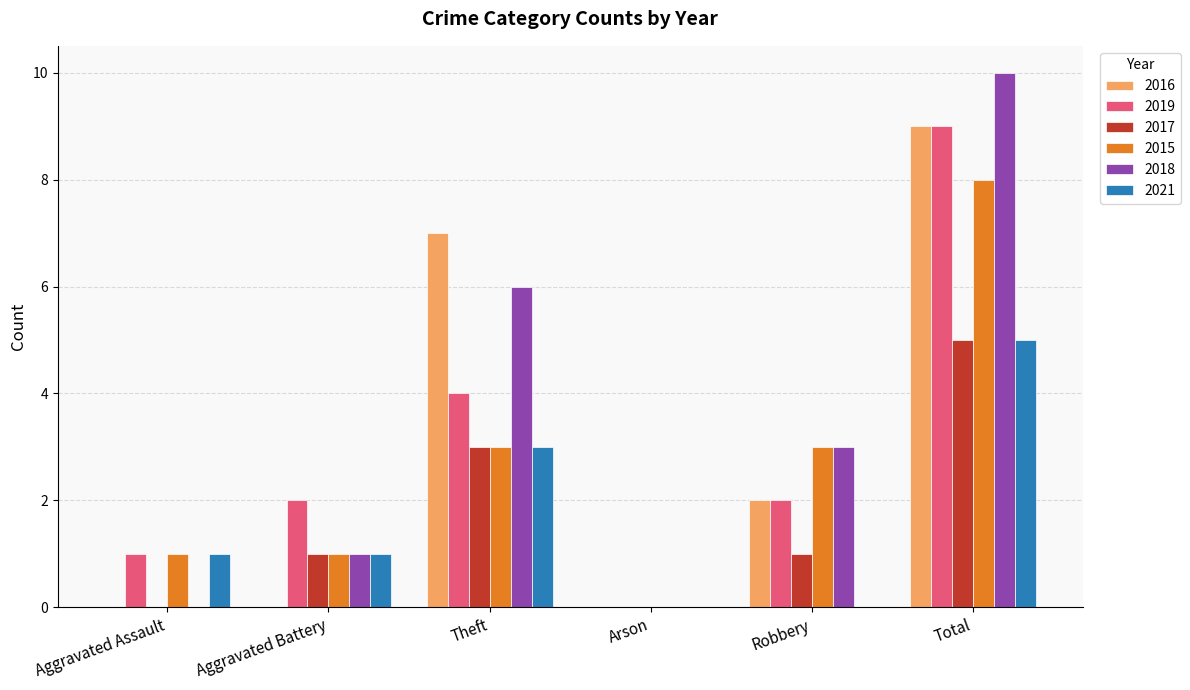

The value of 2015 at Arson is 4. True or false?

False